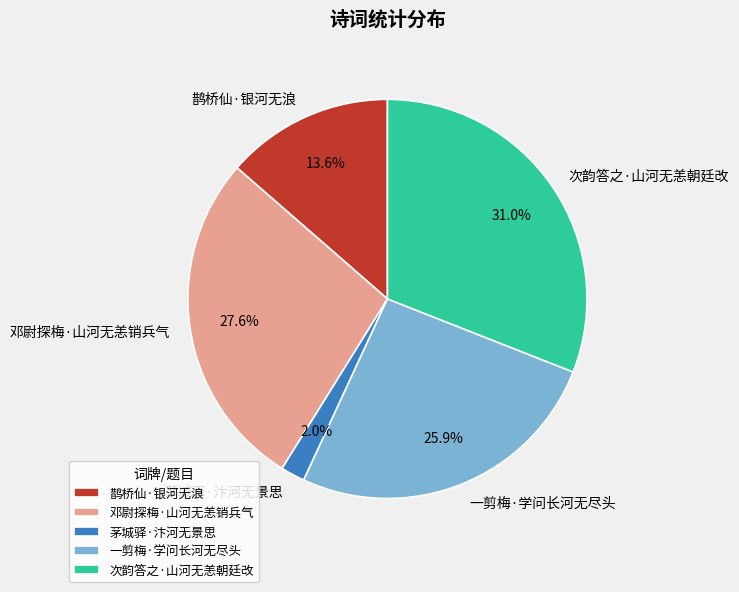

To the nearest percent, what is the difference between the 邓尉探梅·山河无恙销兵气 and 一剪梅·学问长河无尽头 slice percentages?

2%